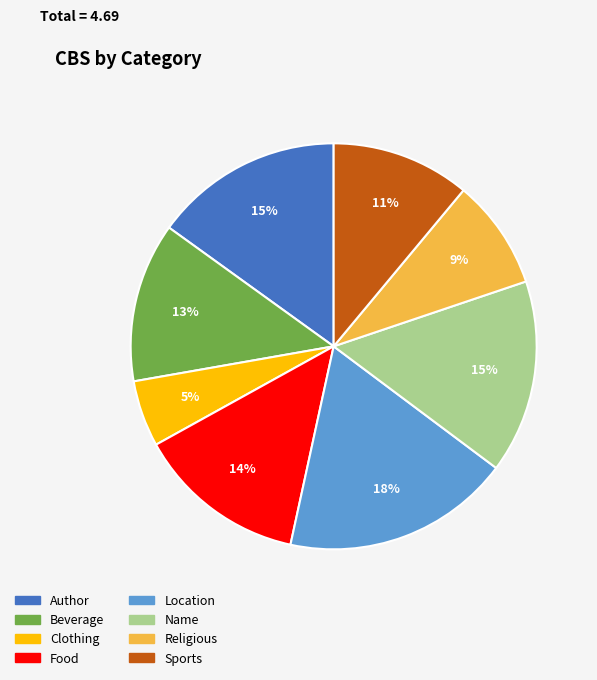

Is it true that Location is 18% of the pie?

True